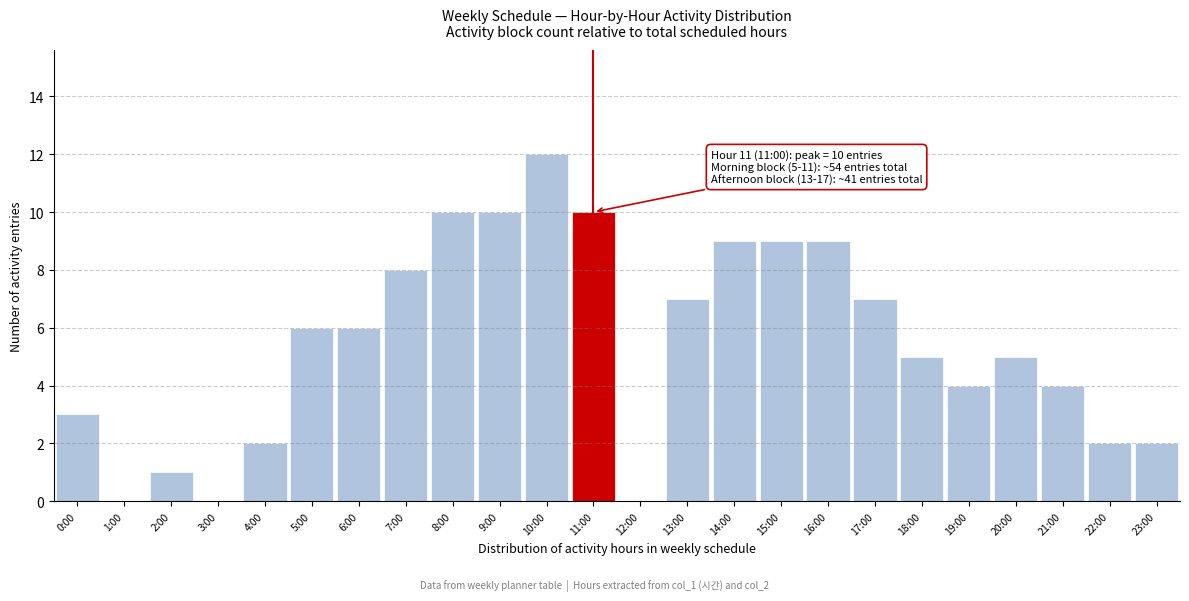

What is the sum of all values?

131